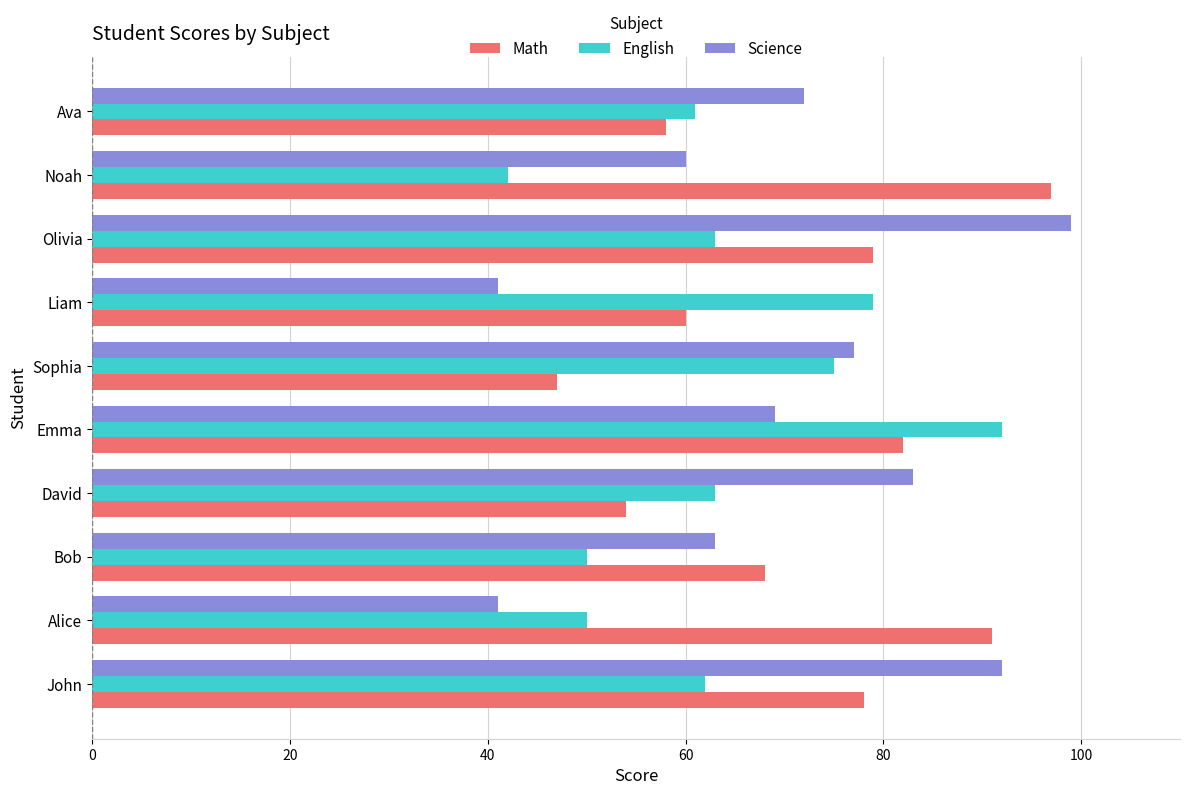

What is the highest value of the English series?

92